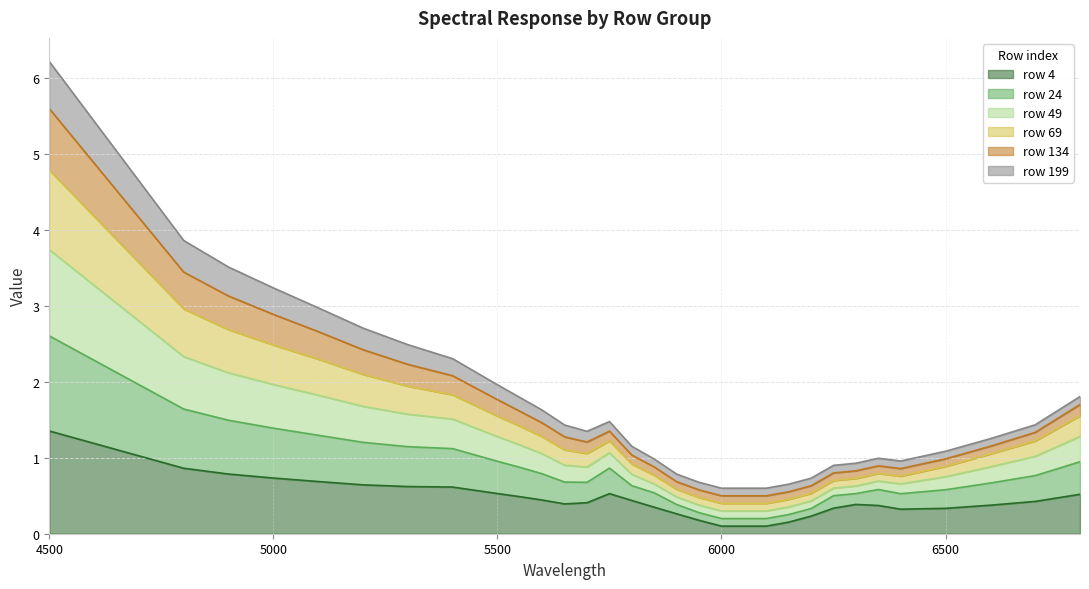

The row 24 series shows 0.6 at 6800. True or false?

False